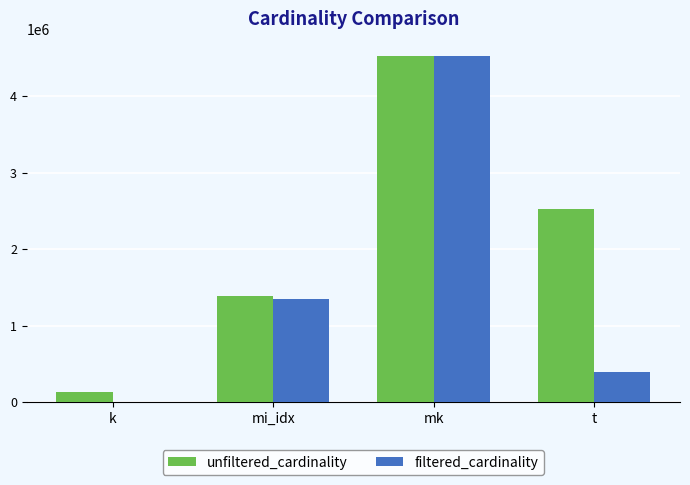

Which category has the highest value across all series?

mk